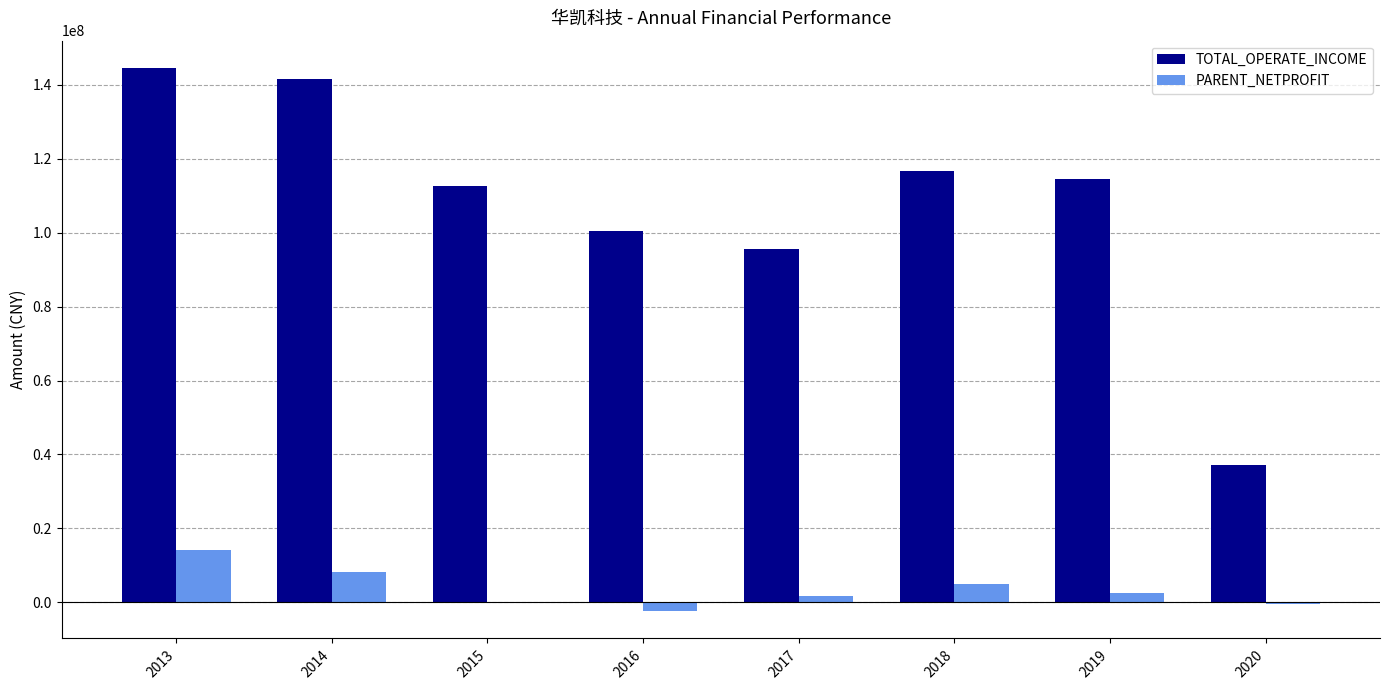

What is the maximum value for PARENT_NETPROFIT?

14100748.8